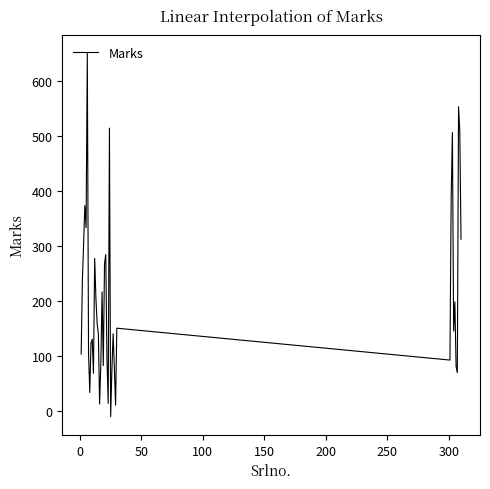

What is the difference between the maximum and minimum values?

661